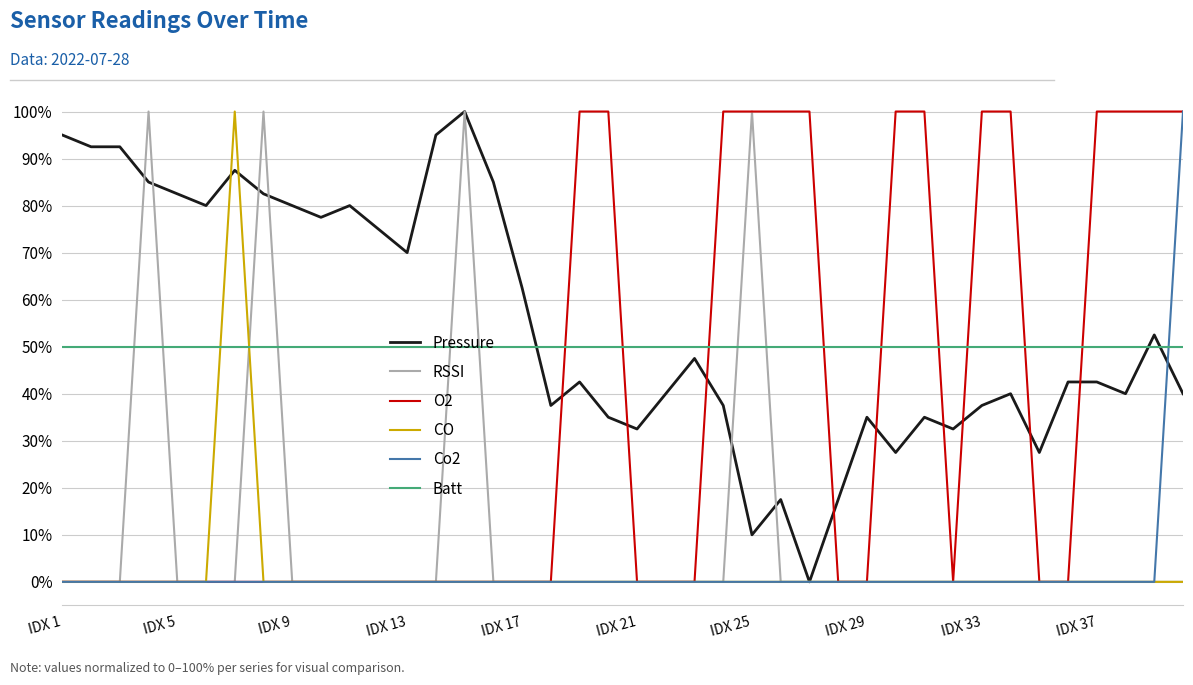

True or false: Batt and CO cross at least once.

True